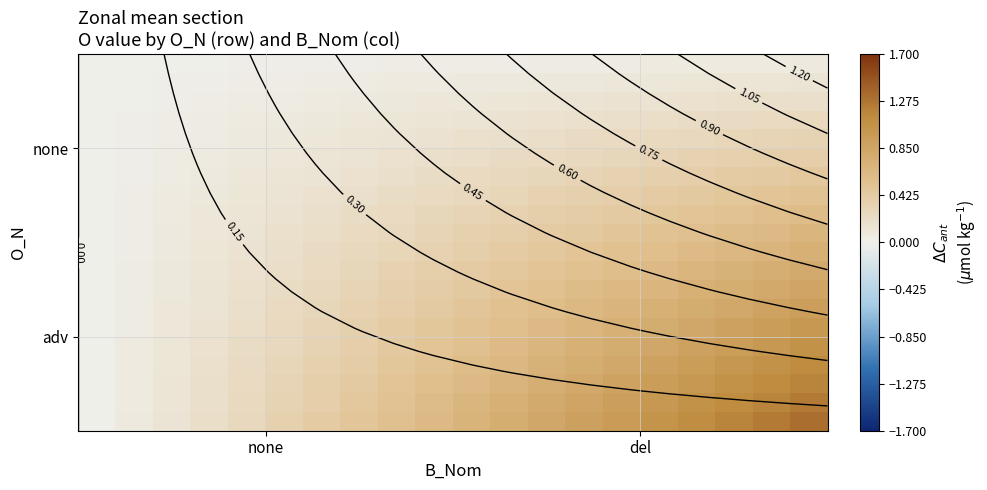

What is the greatest value displayed?

1.3